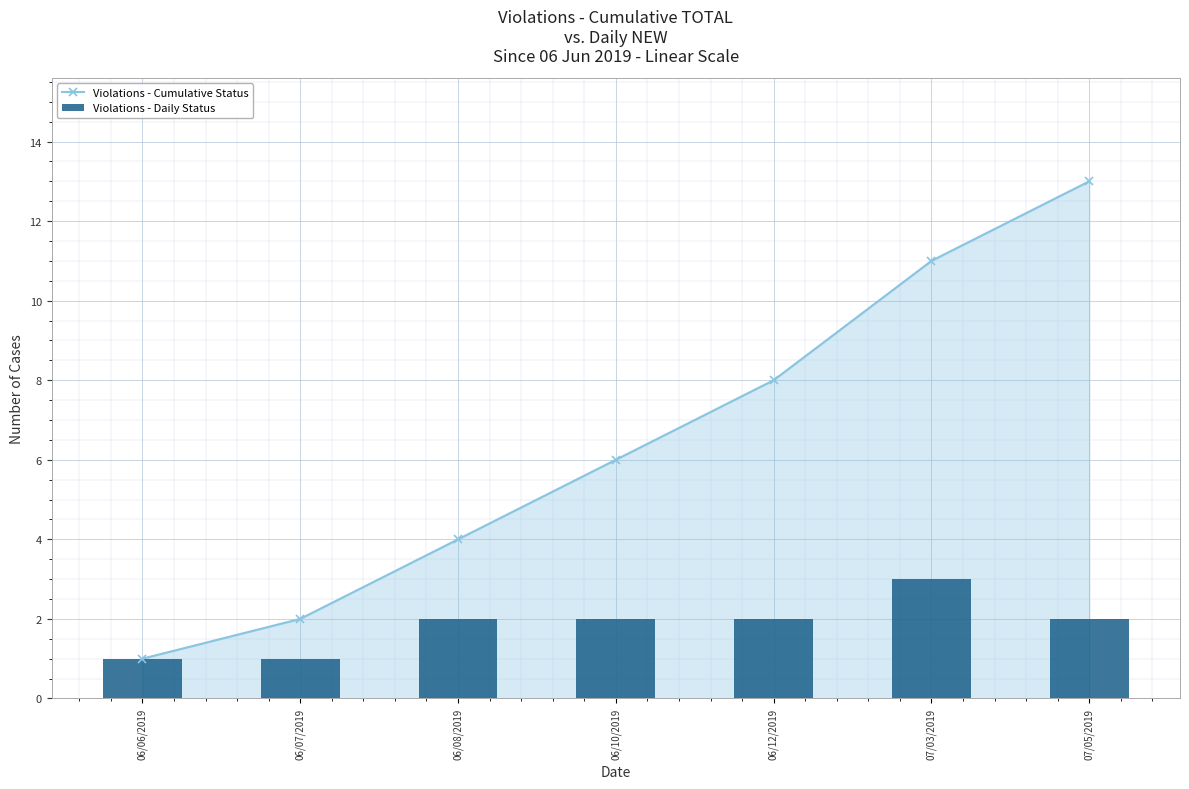

List the labels in order of Violations - Daily Status value, smallest first.

06/06/2019, 06/07/2019, 06/08/2019, 06/10/2019, 06/12/2019, 07/05/2019, 07/03/2019